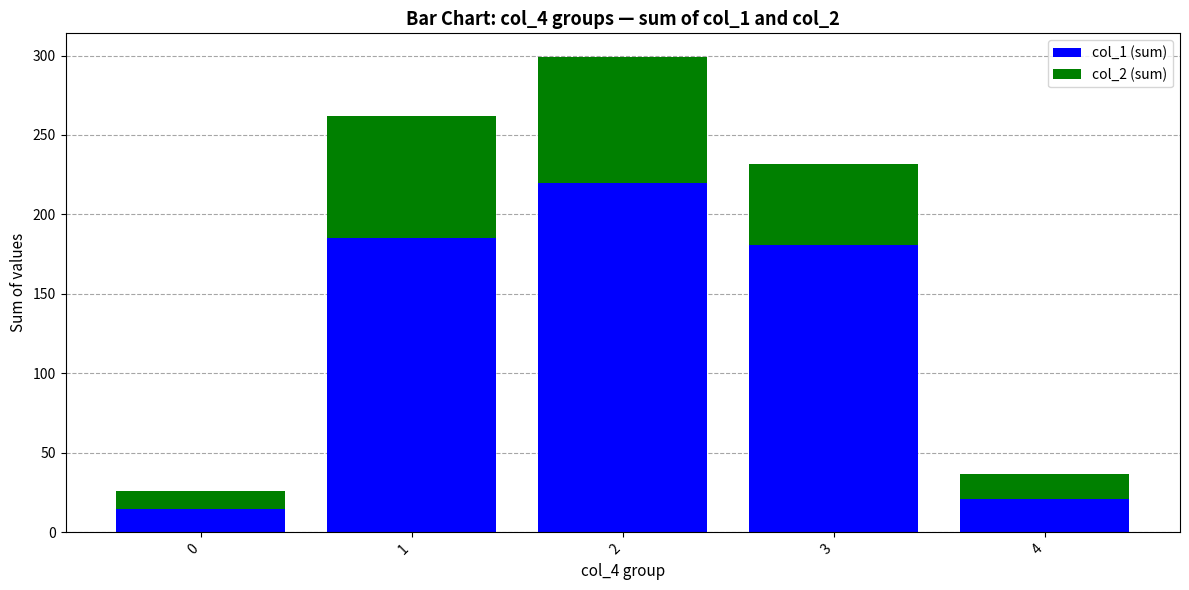

What is the sum of the col_1 (sum) values at 1 and 2?

405